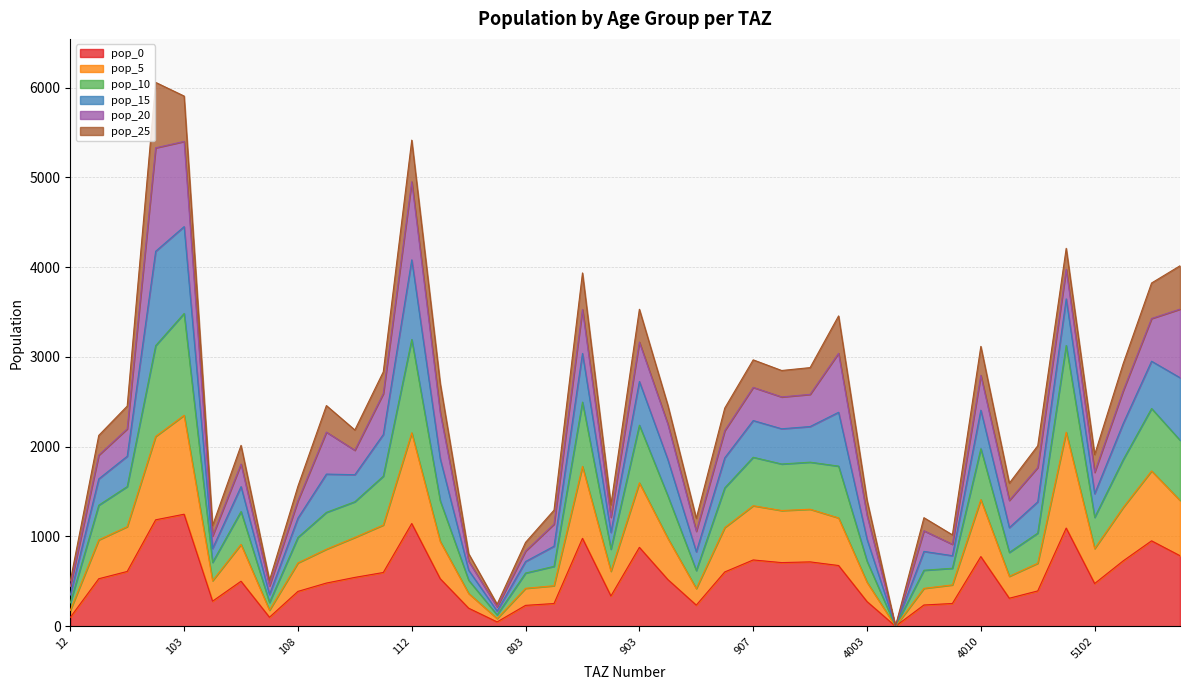

At which label does pop_0 first exceed 528?

13